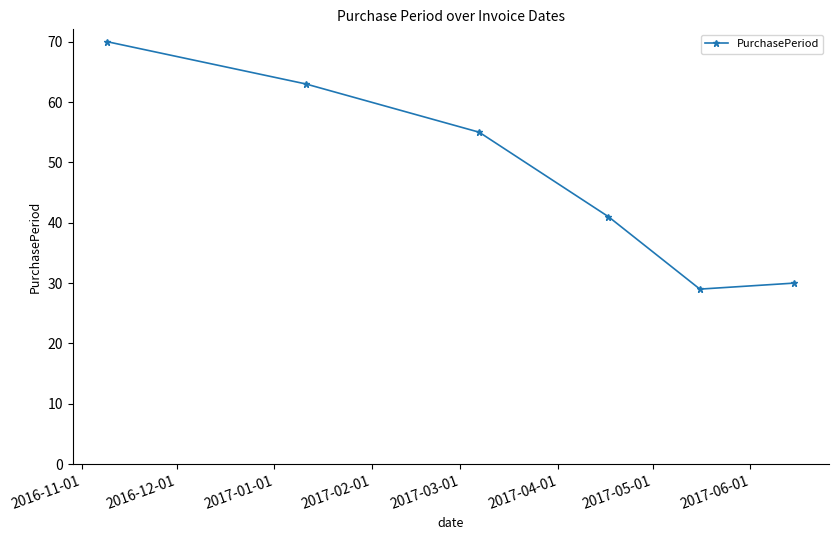

True or false: the data has more than 0 interior local peaks.

False